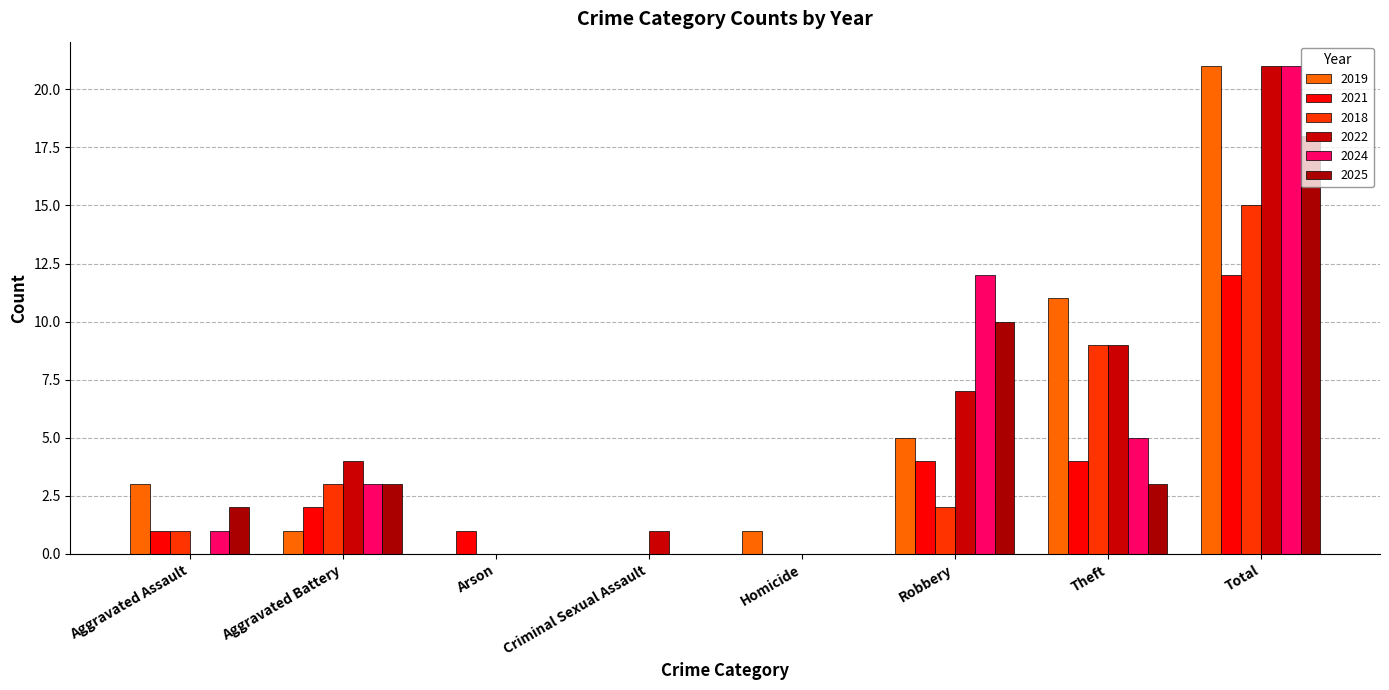

What is the difference between the maximum and second lowest values in the 2024 series?

21